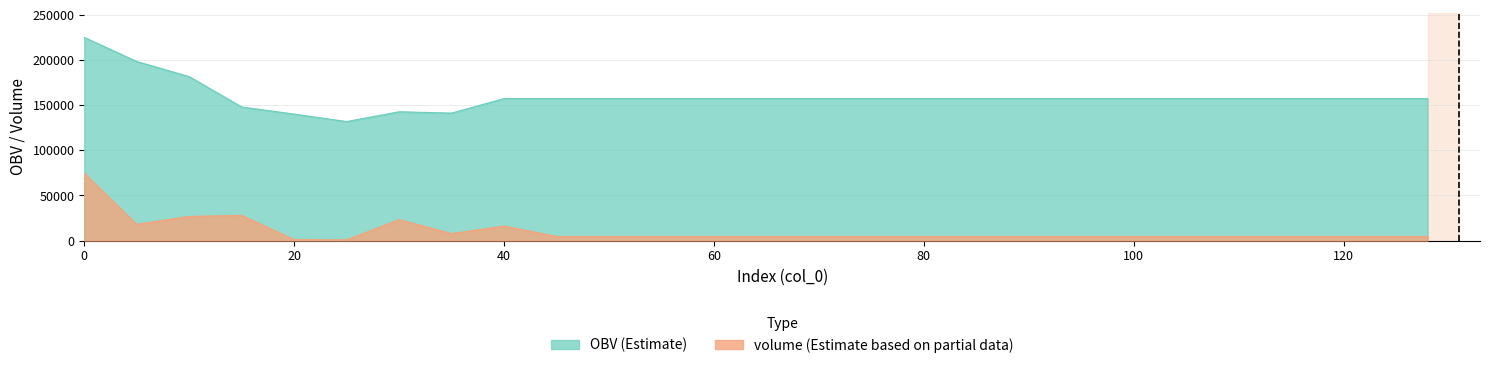

What are all the series names shown in the legend?

OBV, volume